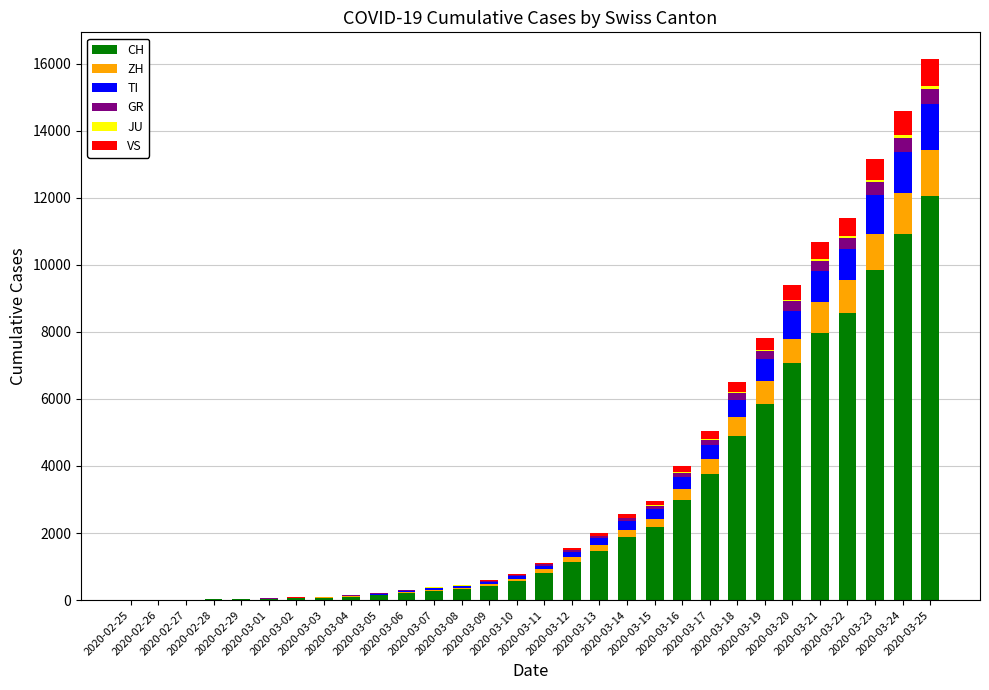

What is the highest value of the CH series?

12061